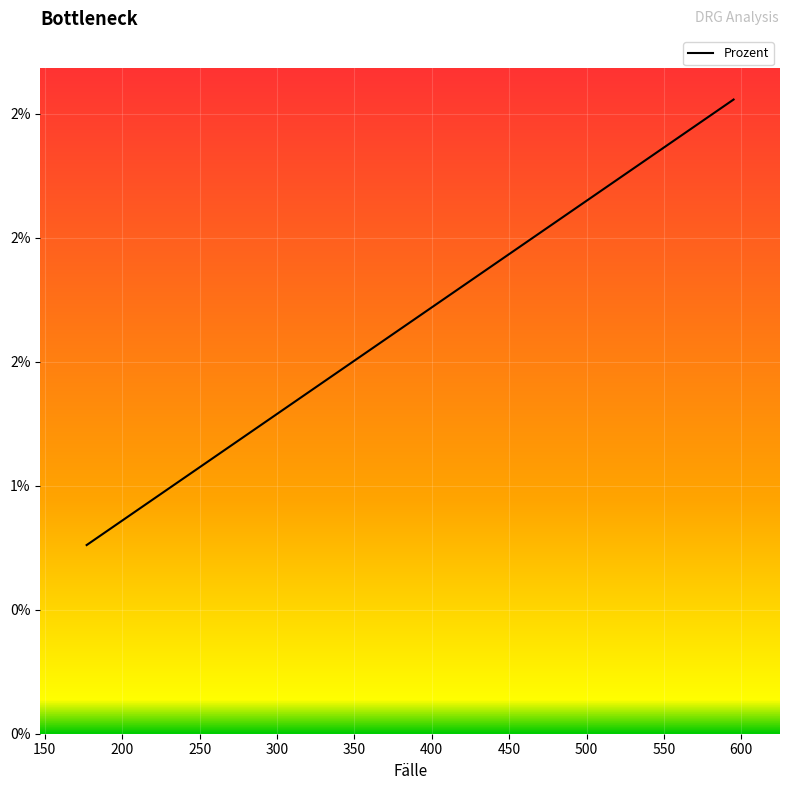

The value at 392 is 0.0. True or false?

True